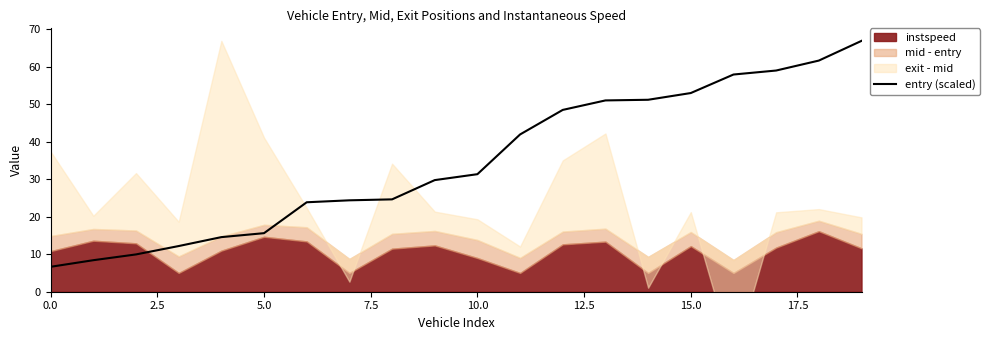

What is the maximum value for entry (scaled)?

66.8